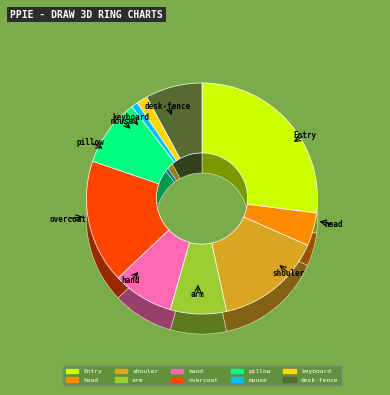

To the nearest percent, what is the difference between the desk-fence and overcoat slice percentages?

9%